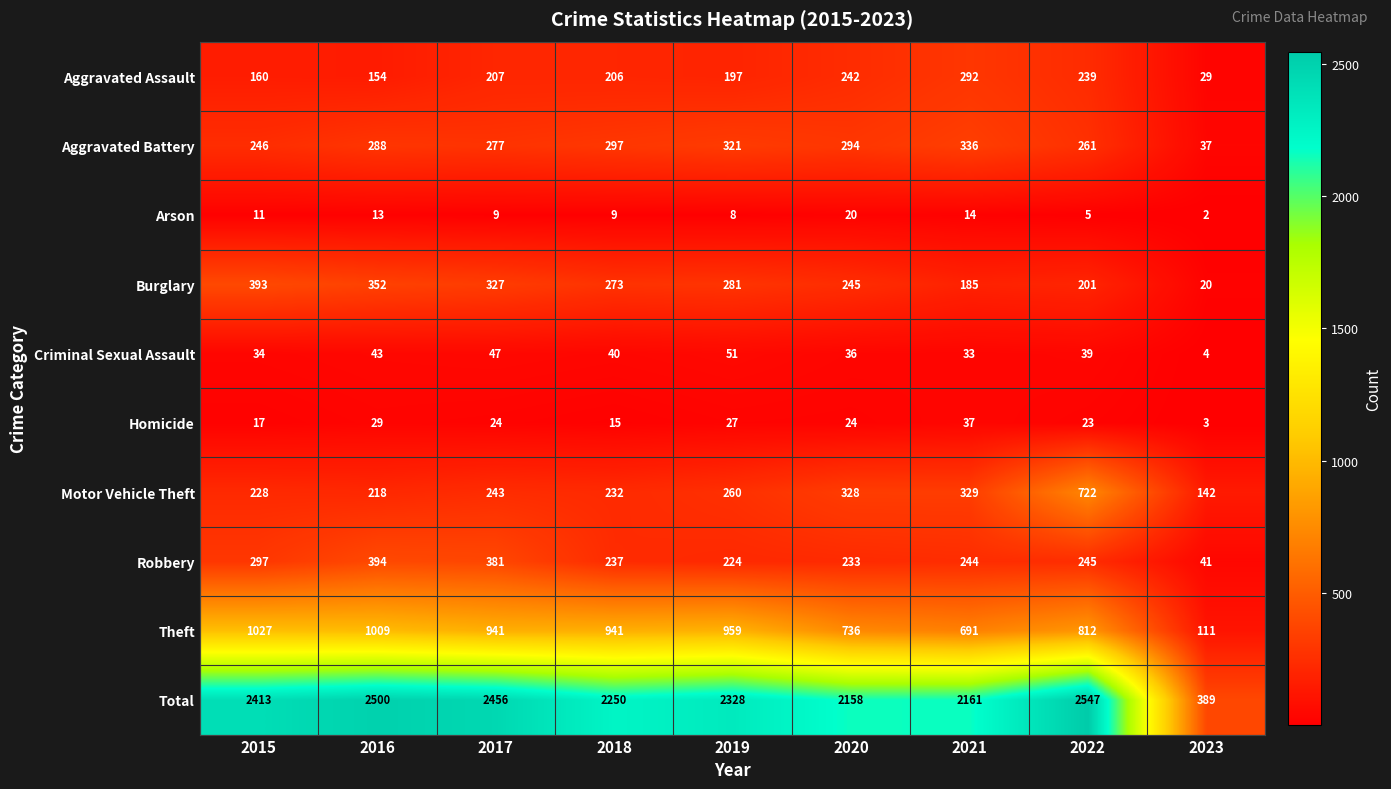

Rank the series by their maximum value, from highest to lowest.

Total, Theft, Motor Vehicle Theft, Robbery, Burglary, Aggravated Battery, Aggravated Assault, Criminal Sexual Assault, Homicide, Arson